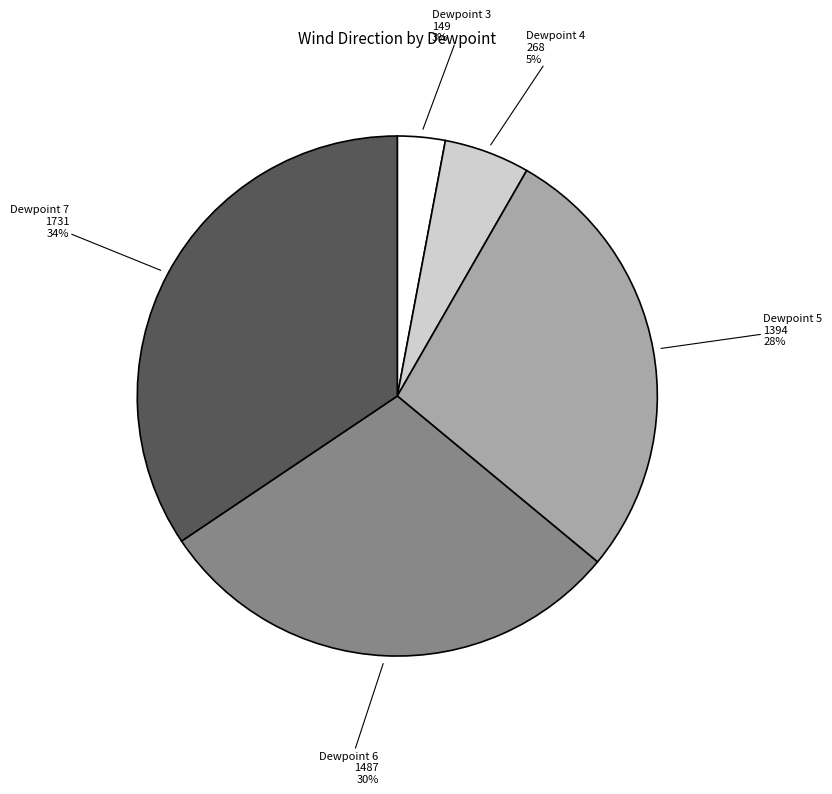

Is there a majority slice in this chart?

No